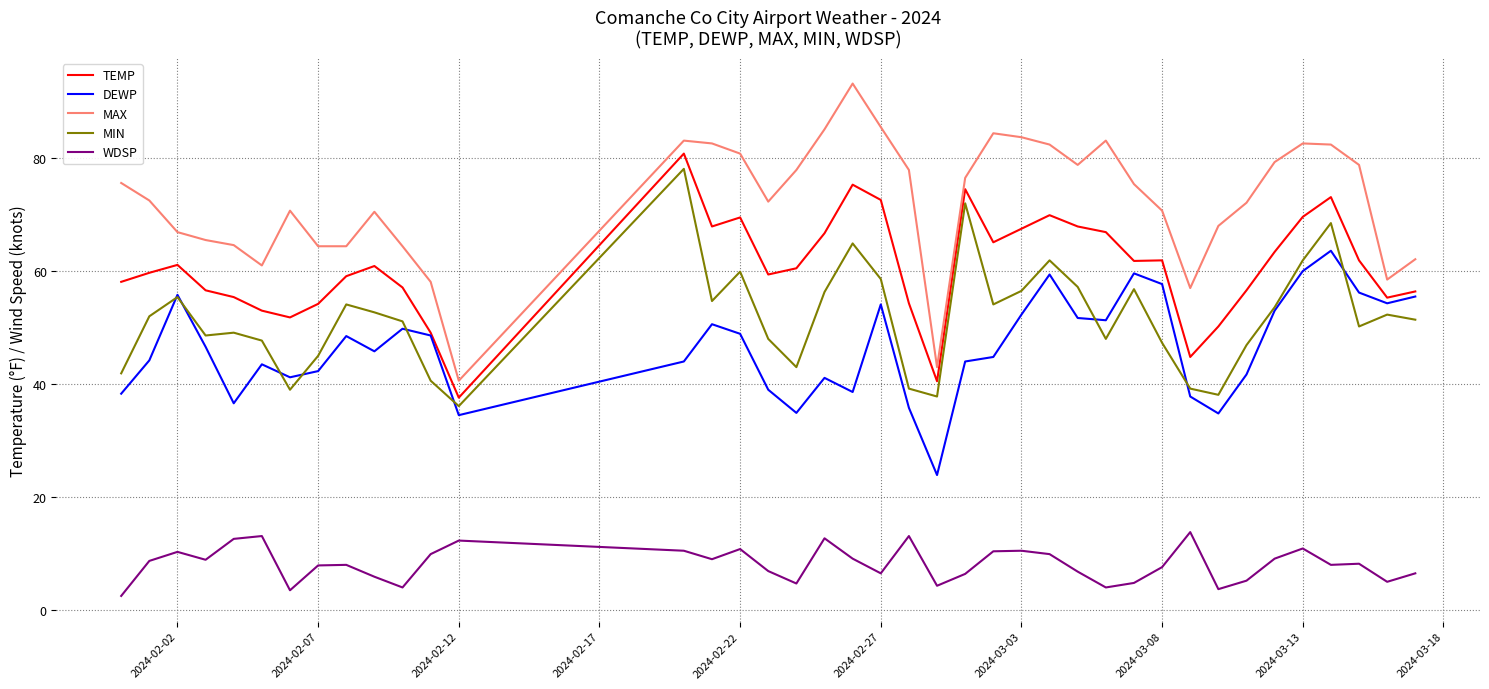

What is the minimum value shown in the chart?

2.5